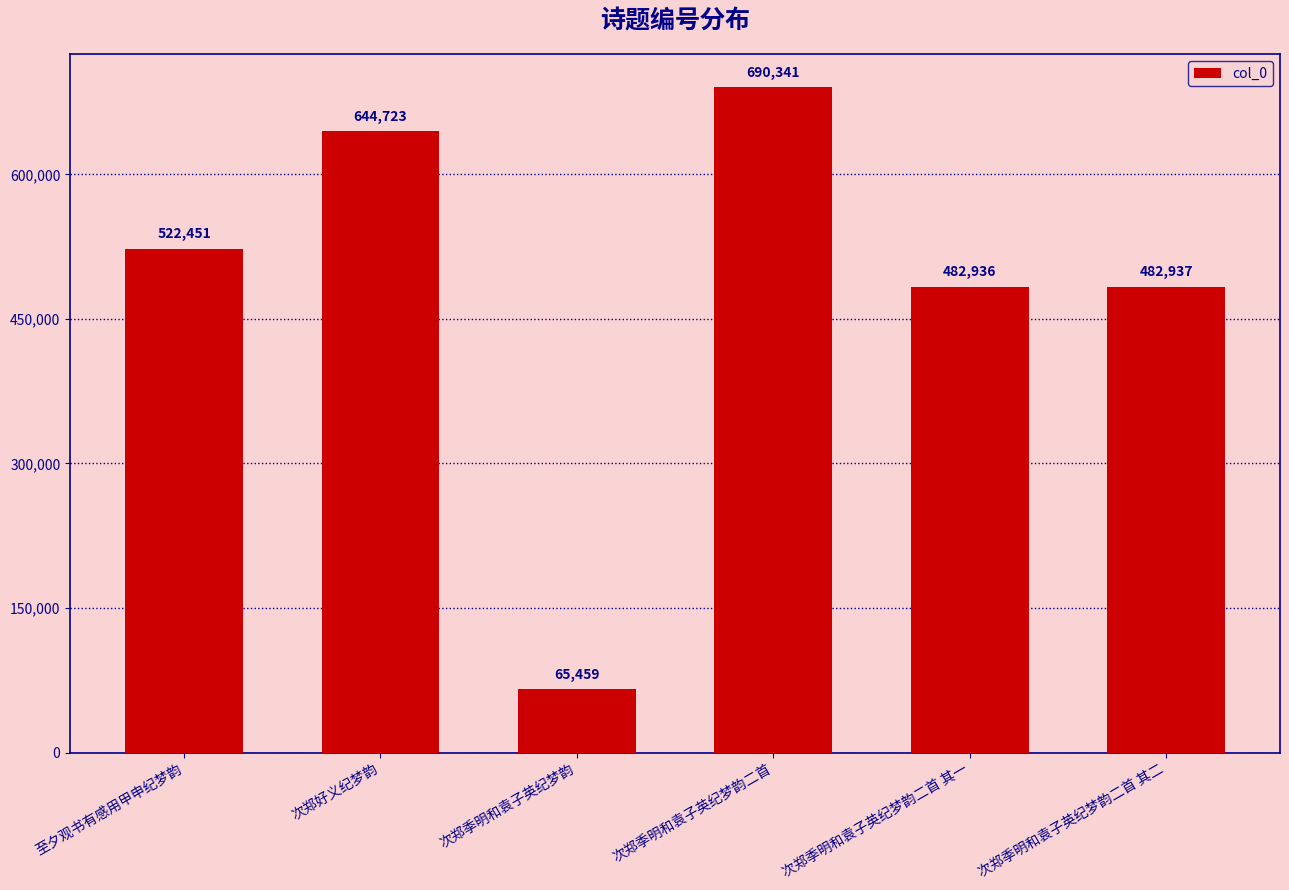

What is the label of the 2nd bar from the left?

次郑好义纪梦韵